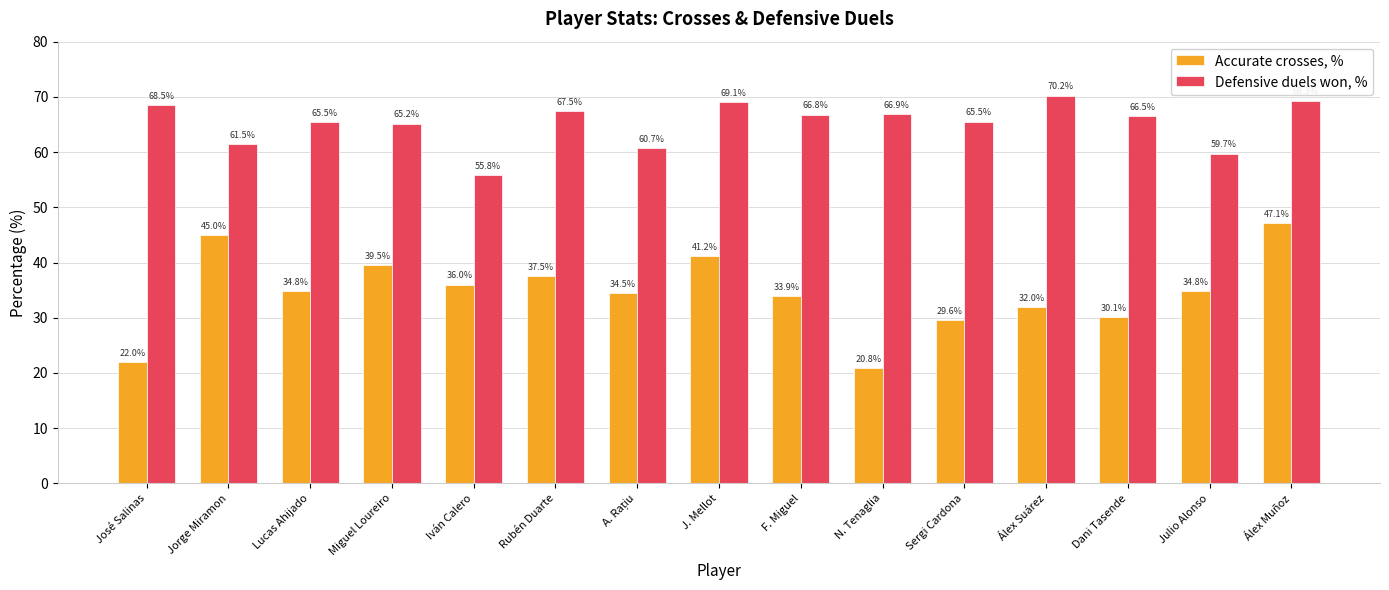

What is the difference between the maximum and minimum values in the Accurate crosses, % series?

26.3